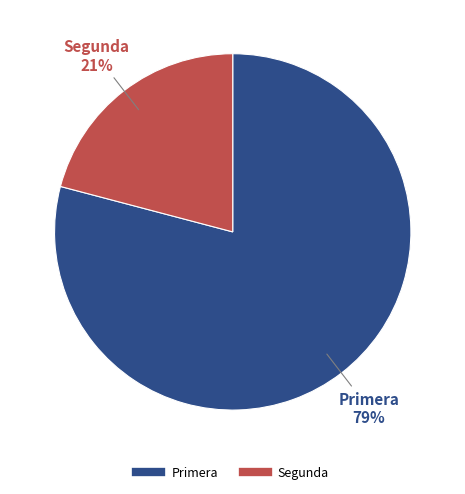

Which slice represents more than half of the pie?

Primera